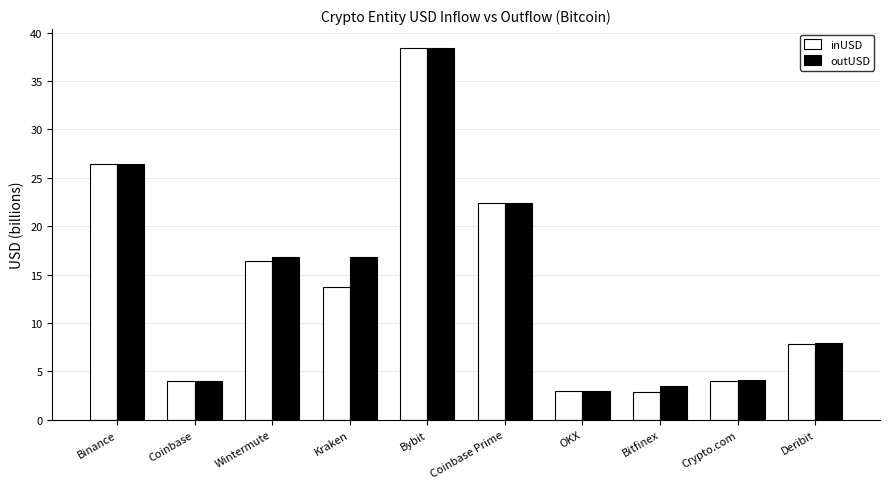

How many bars are there in total?

20